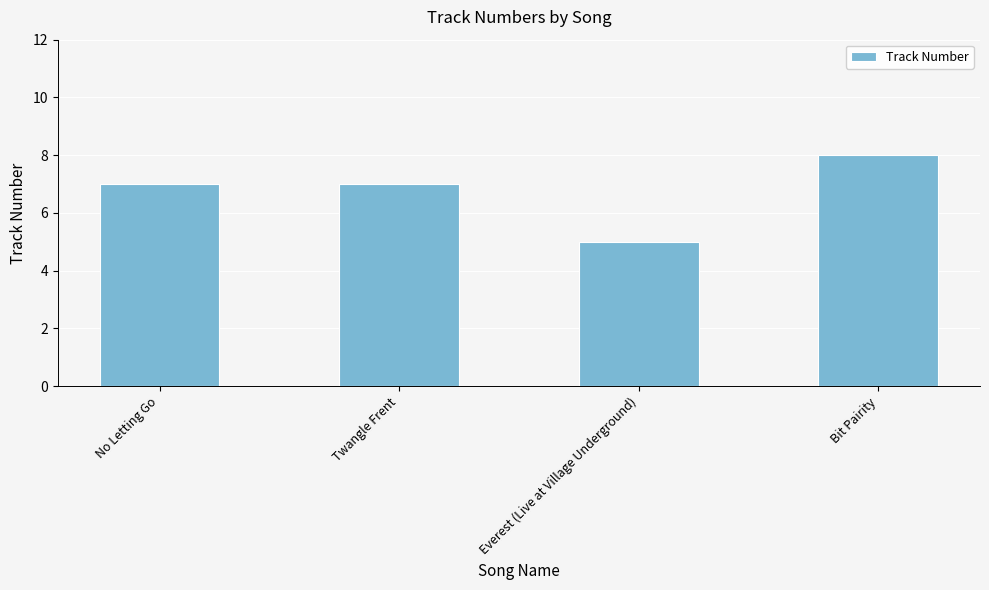

How many bars are there in total?

4